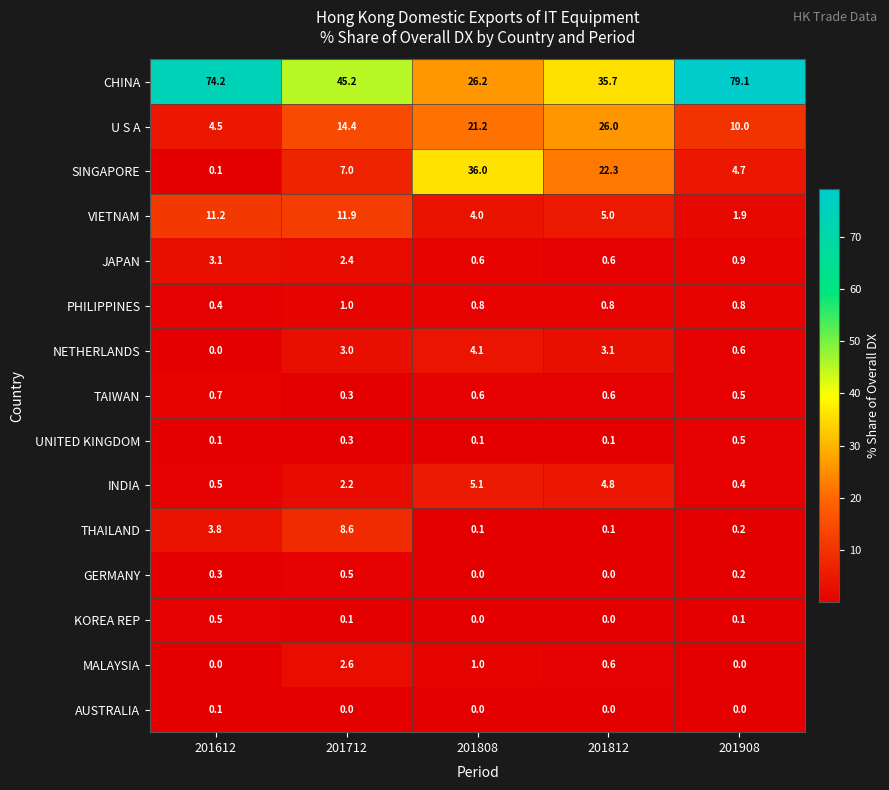

List the labels in order of NETHERLANDS value, smallest first.

201612, 201908, 201712, 201812, 201808